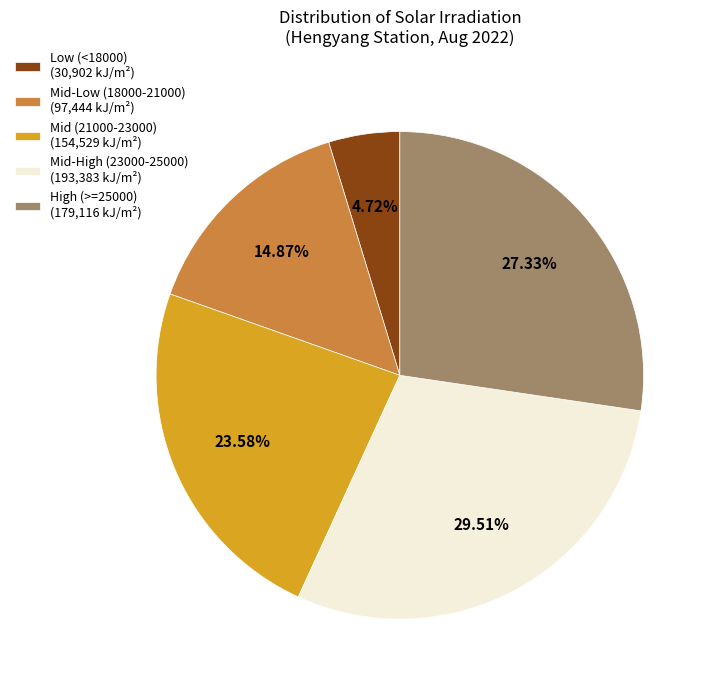

Which slice is the smallest?

Low (<18000) (30,902 kJ/m²)